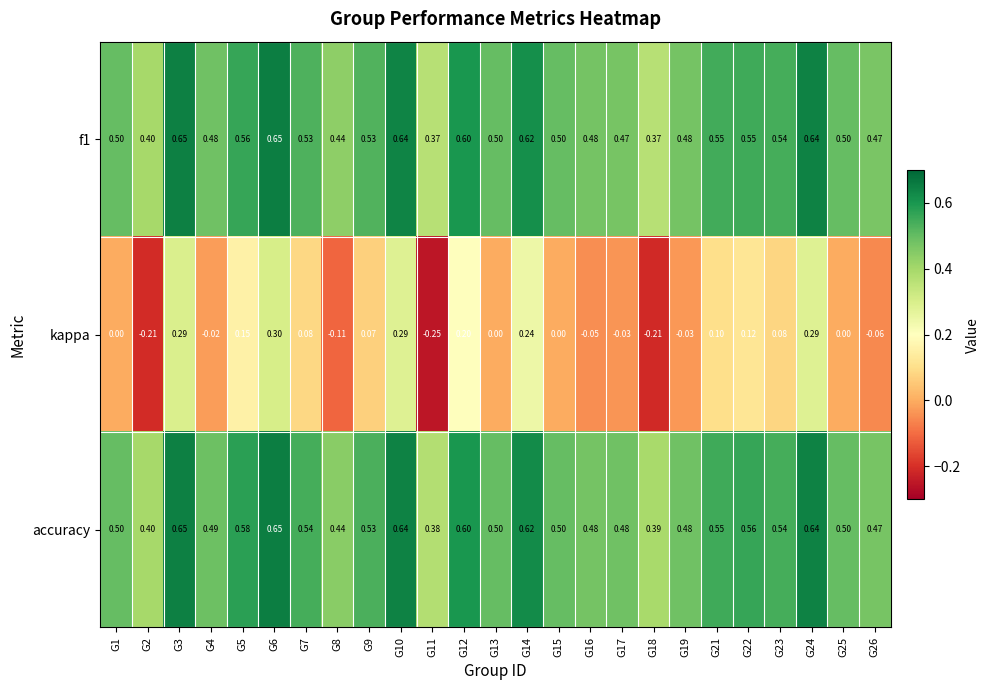

Which series has the widest spread of values?

kappa